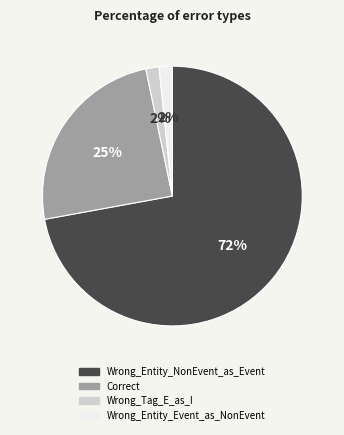

How many slices are in this pie chart?

4